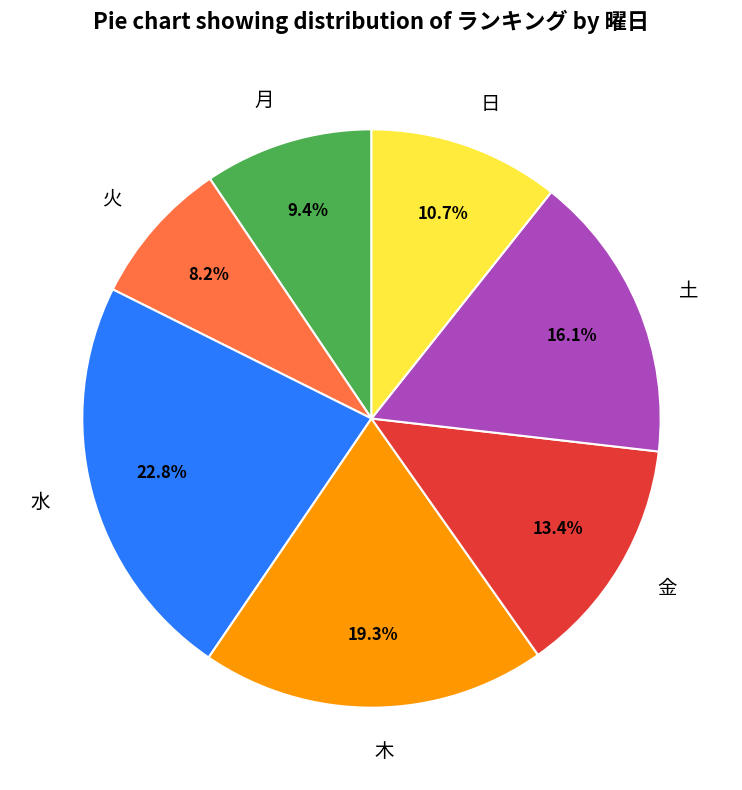

To the nearest percent, what is the combined percentage of 月 and 日?

20%